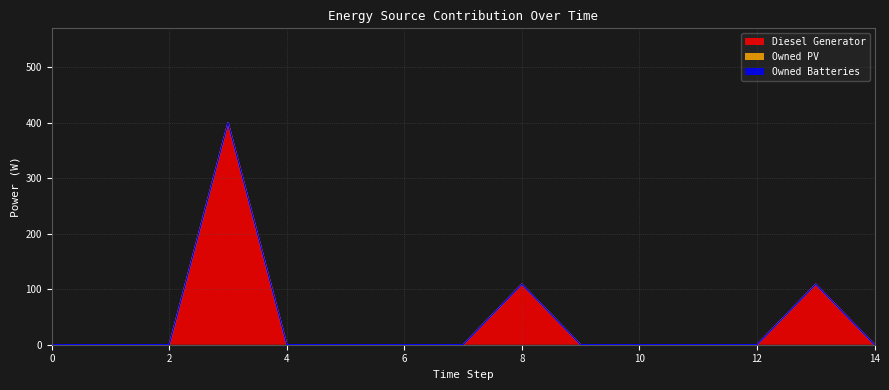

True or false: Owned PV and Diesel Generator cross at least once.

False